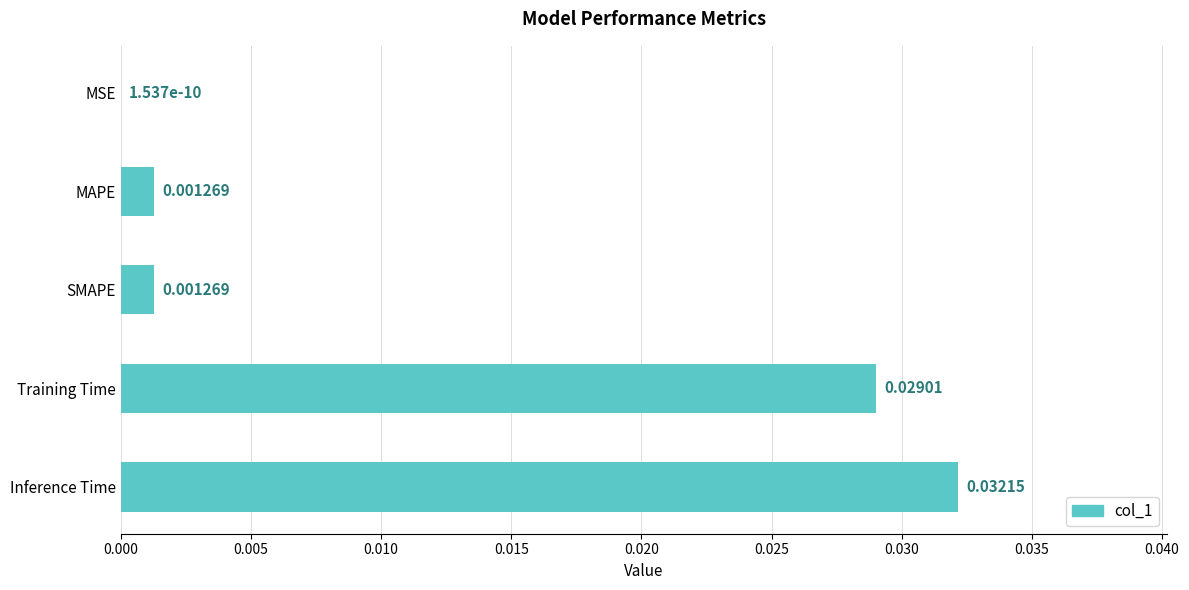

Which category has the highest value across all series?

Inference Time